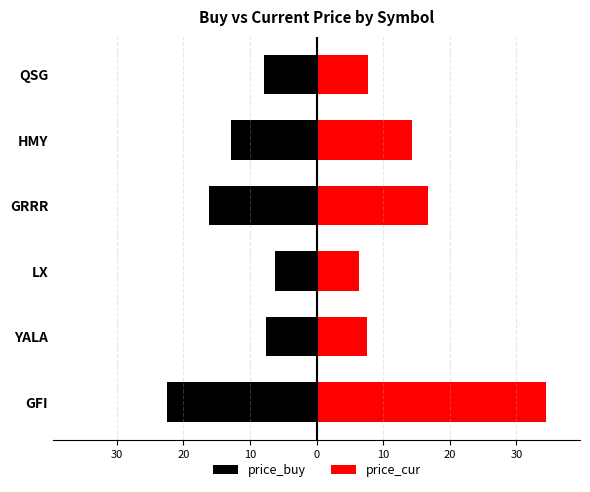

What is the minimum value for price_buy?

-22.5